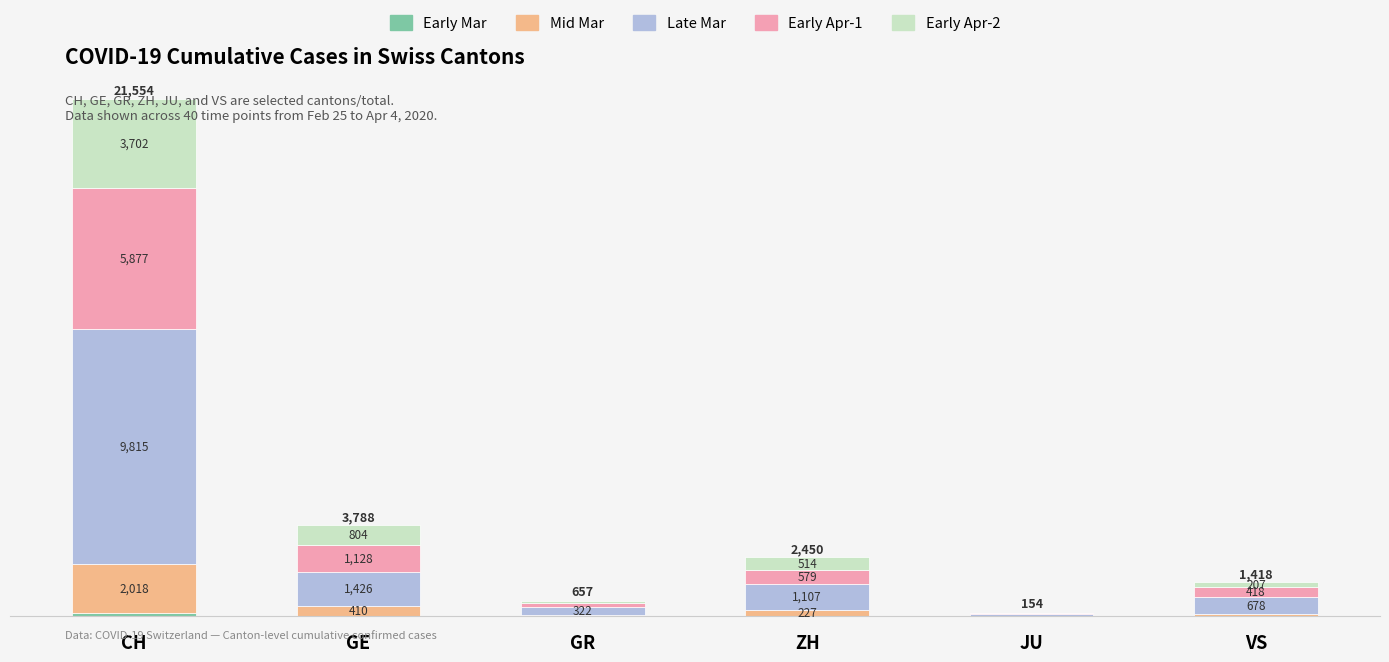

At which category is the sum across all series the highest?

CH